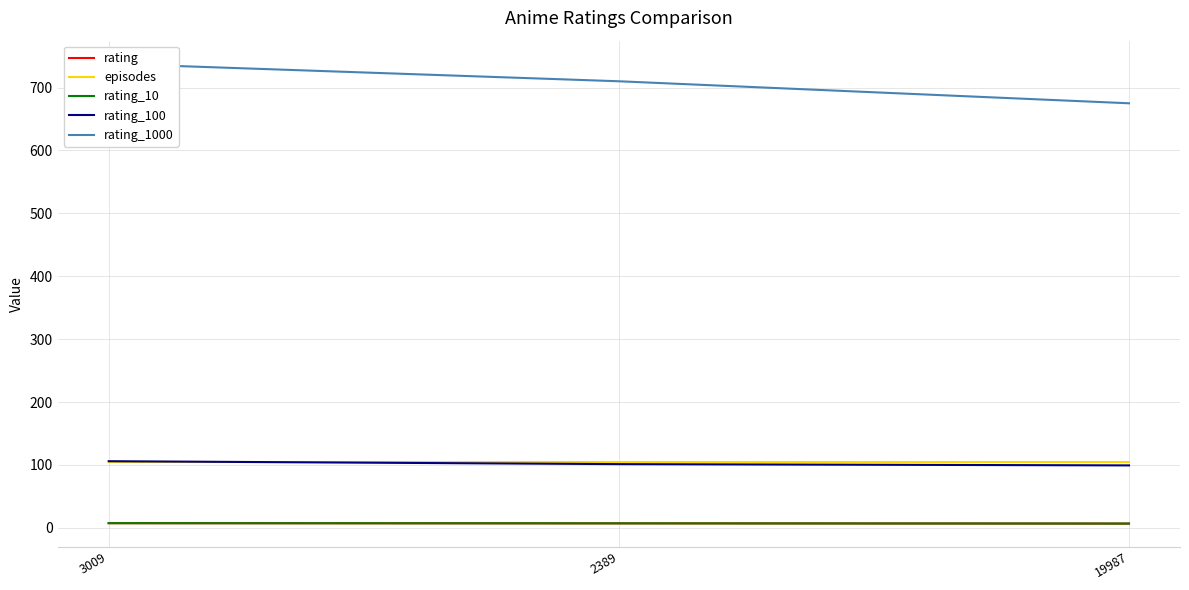

At how many categories does at least one series exceed 527?

3